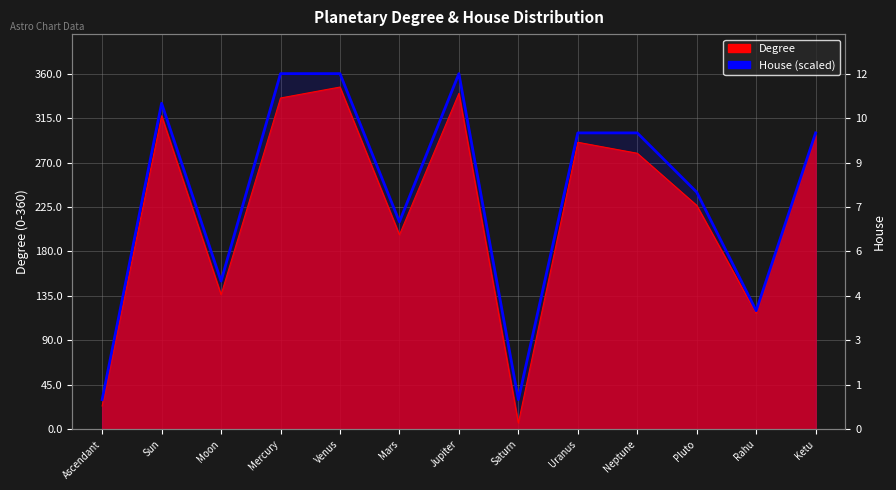

What is the maximum value shown in the chart?

360